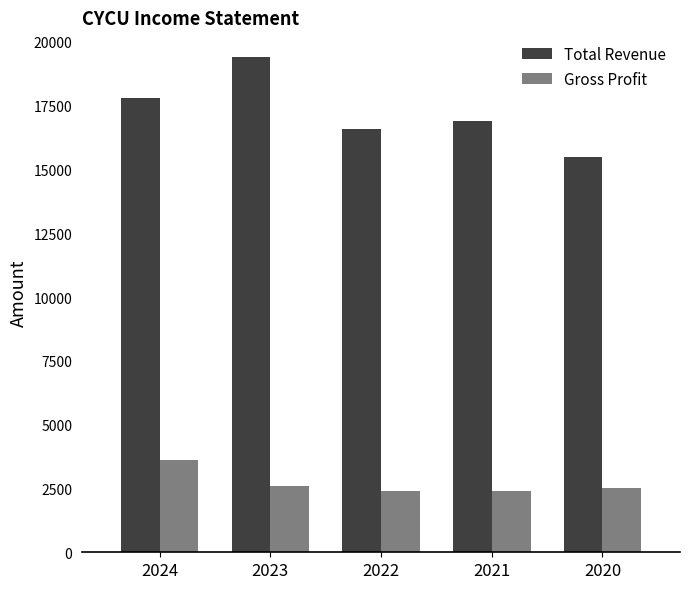

What is the total value across all series at 2023?

22000